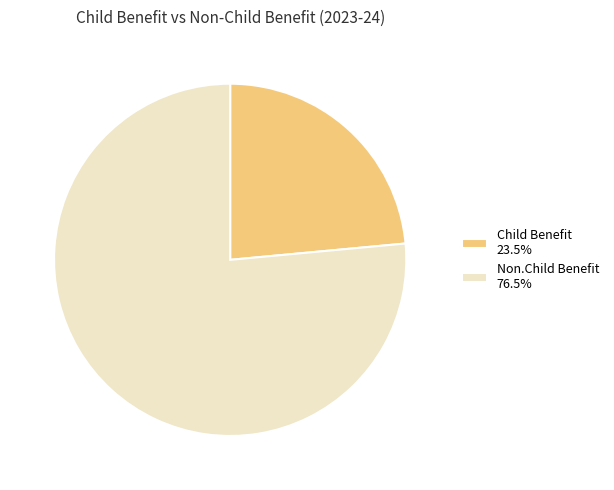

Does any single category account for the majority?

Yes